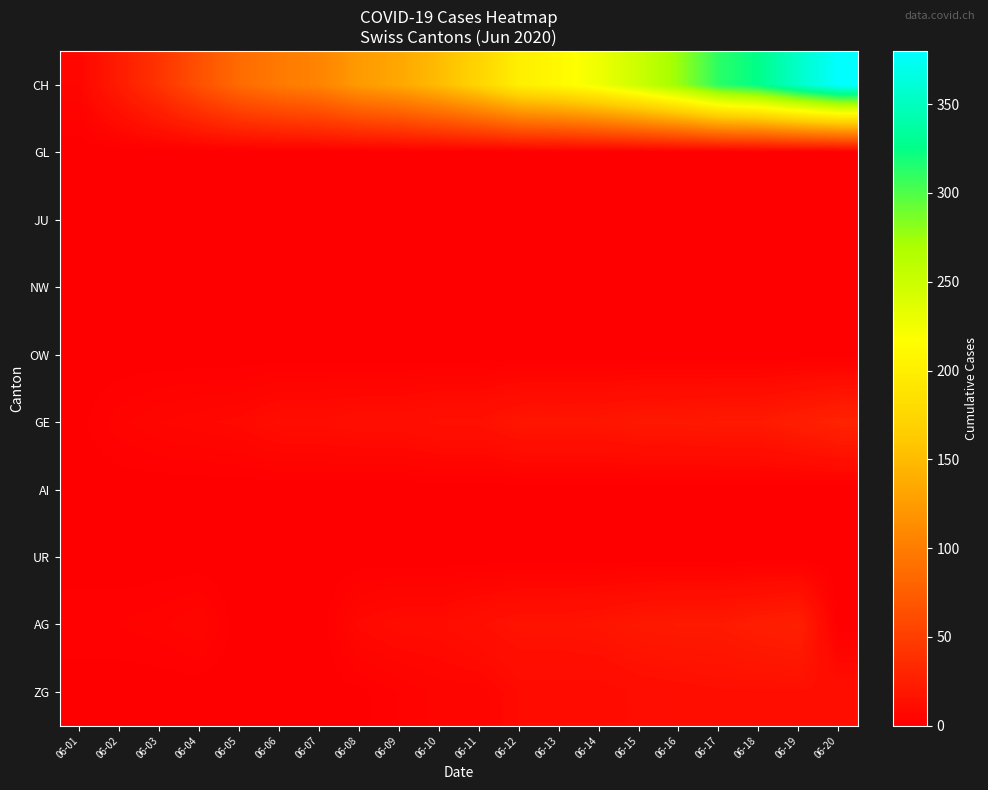

Rank the series by their maximum value, from highest to lowest.

CH, GE, AG, ZG, JU, GL, NW, OW, AI, UR